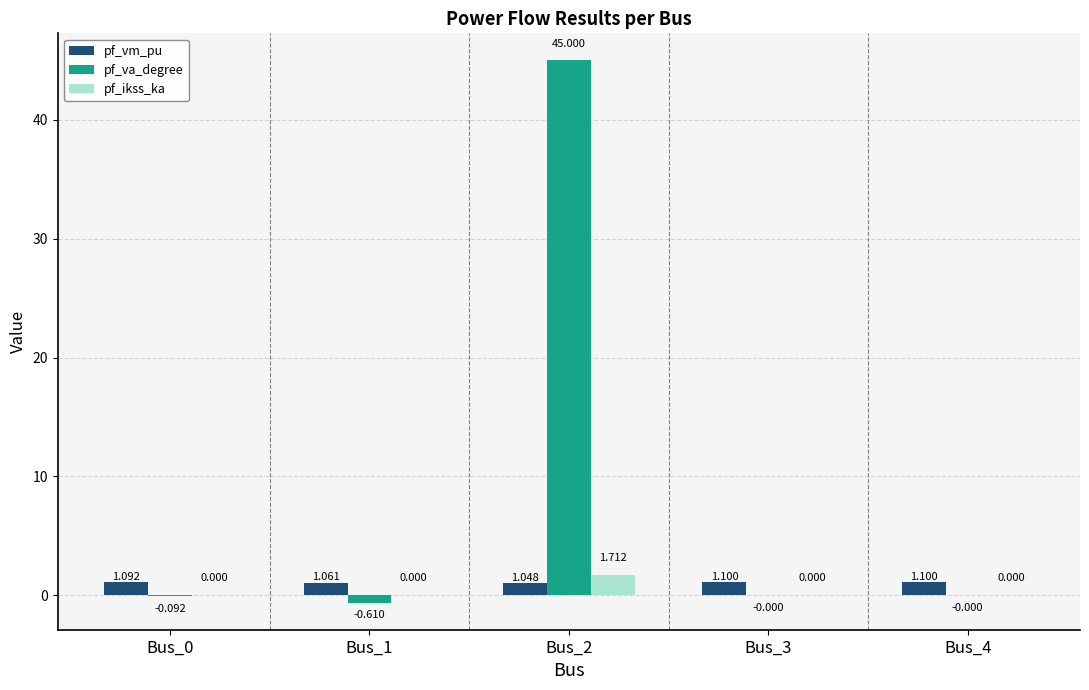

Which series has the largest total across all categories?

pf_va_degree